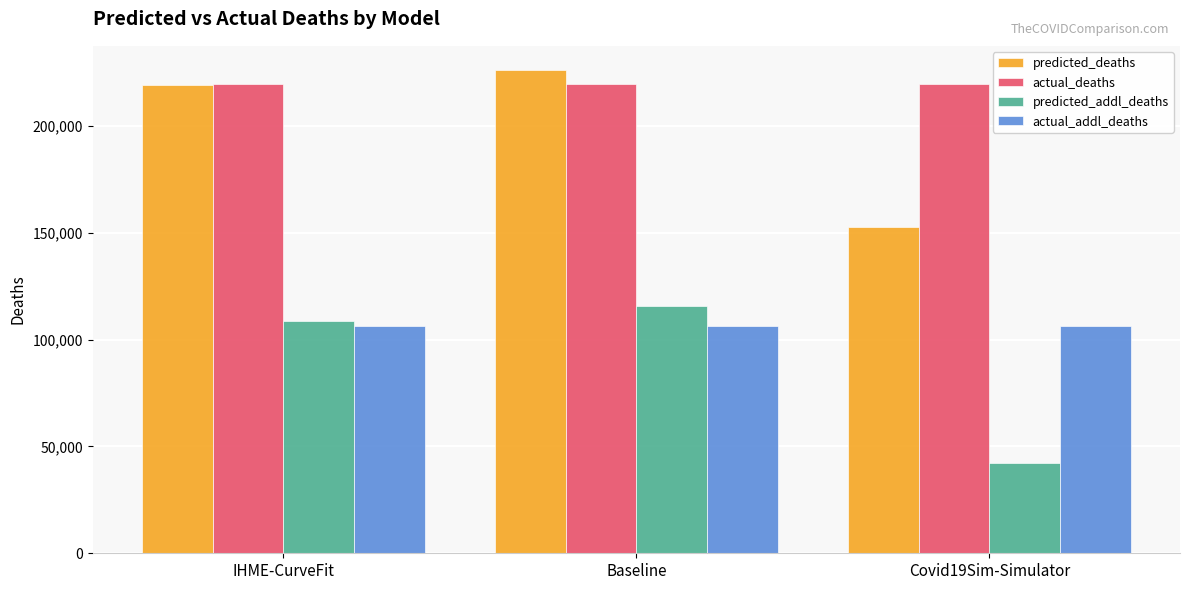

Reading left to right, transcribe all the data shown in this chart.

predicted_deaths: 219149.1	226164.9	152922.4
actual_deaths: 219813.0	219813.0	219813.0
predicted_addl_deaths: 108635.1	115650.9	42408.4
actual_addl_deaths: 106211.0	106211.0	106211.0